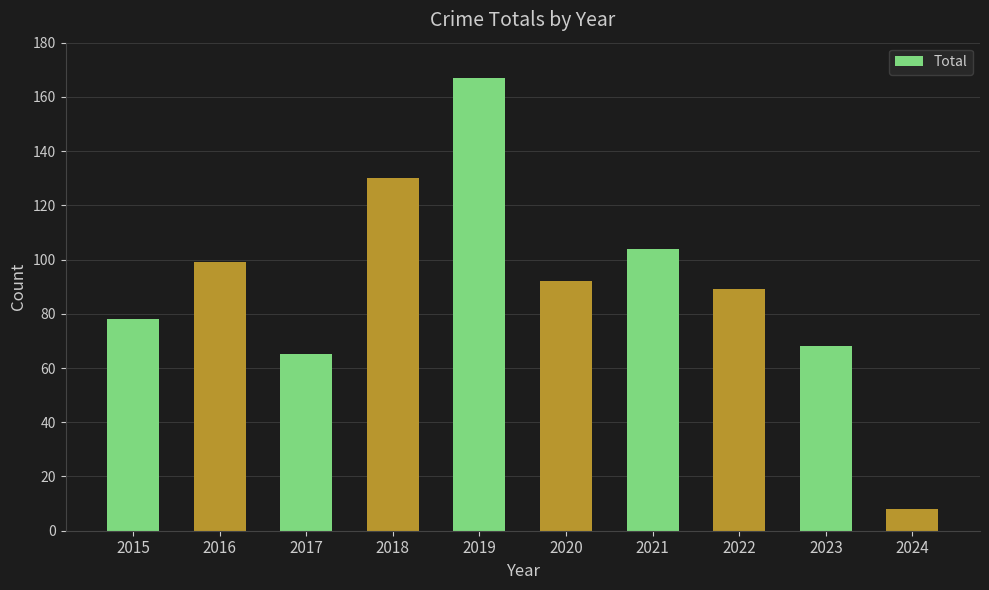

Reading right to left, what are all the values shown in this chart?

8	68	89	104	92	167	130	65	99	78